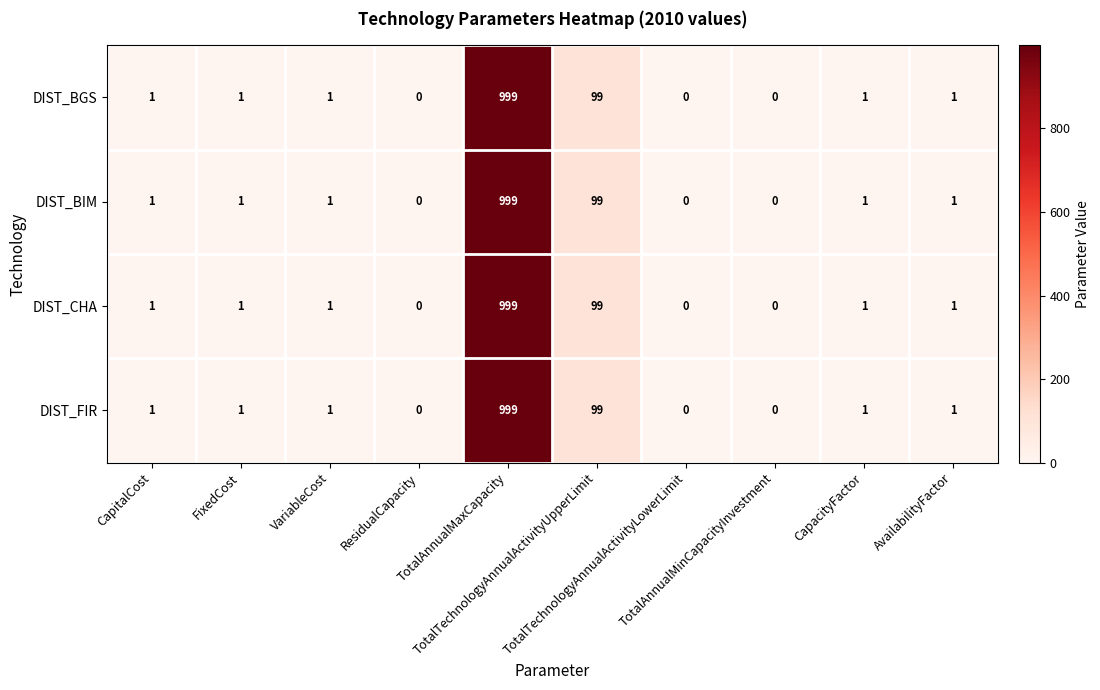

What is the difference between the second highest and second lowest values in the DIST_BGS series?

99